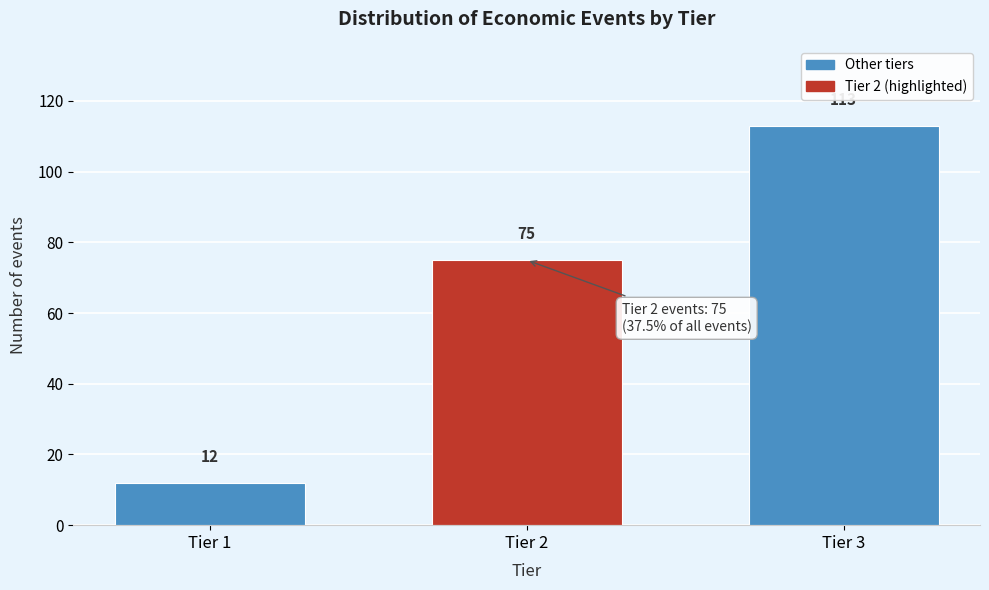

Reading right to left, transcribe all the data shown in this chart.

Tier 3=113	Tier 2=75	Tier 1=12